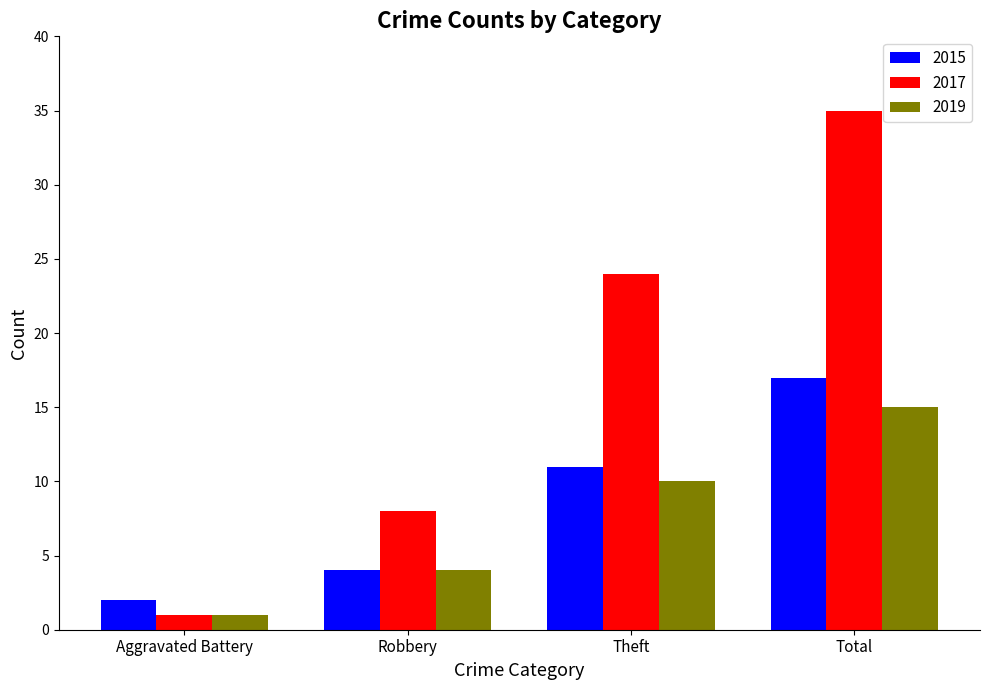

What is the difference between the maximum and minimum values in the 2019 series?

14